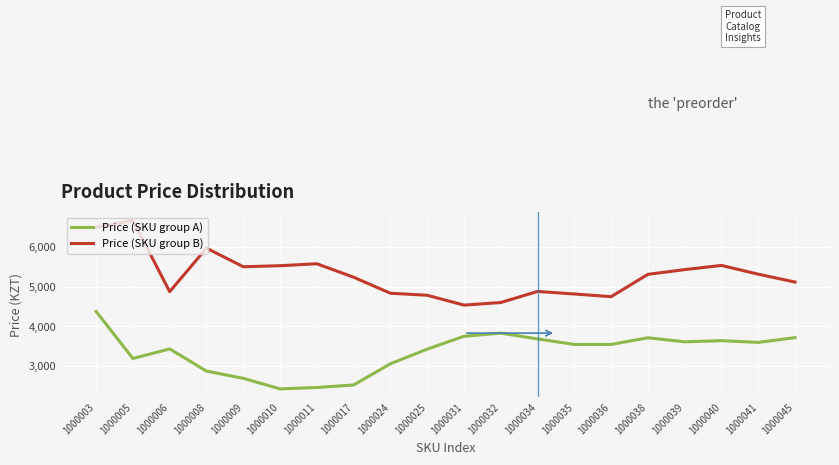

At which label is Price (SKU group A) closest to 3404?

1000025